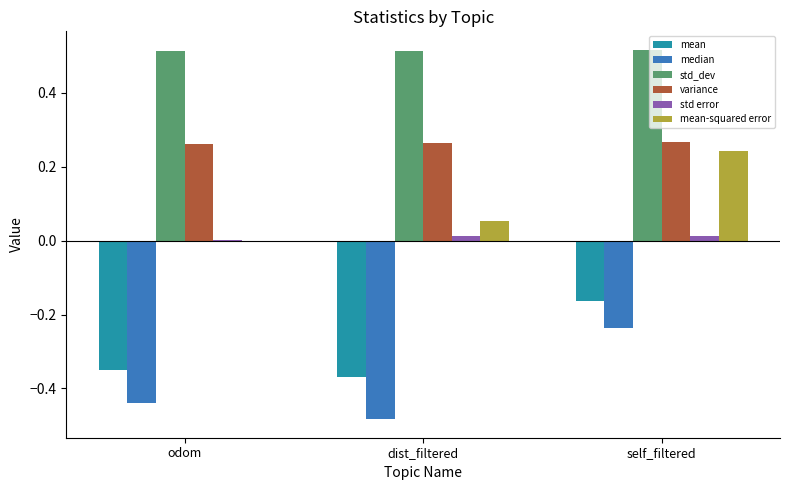

What is the sum of all std_dev values?

1.5